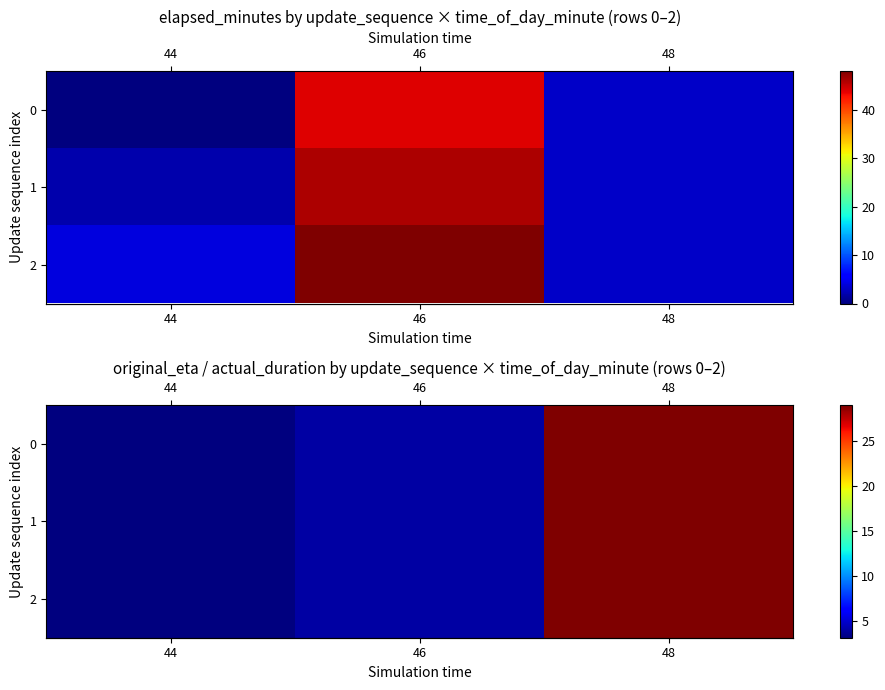

The value of row_1 at 48 is 11.9. True or false?

False